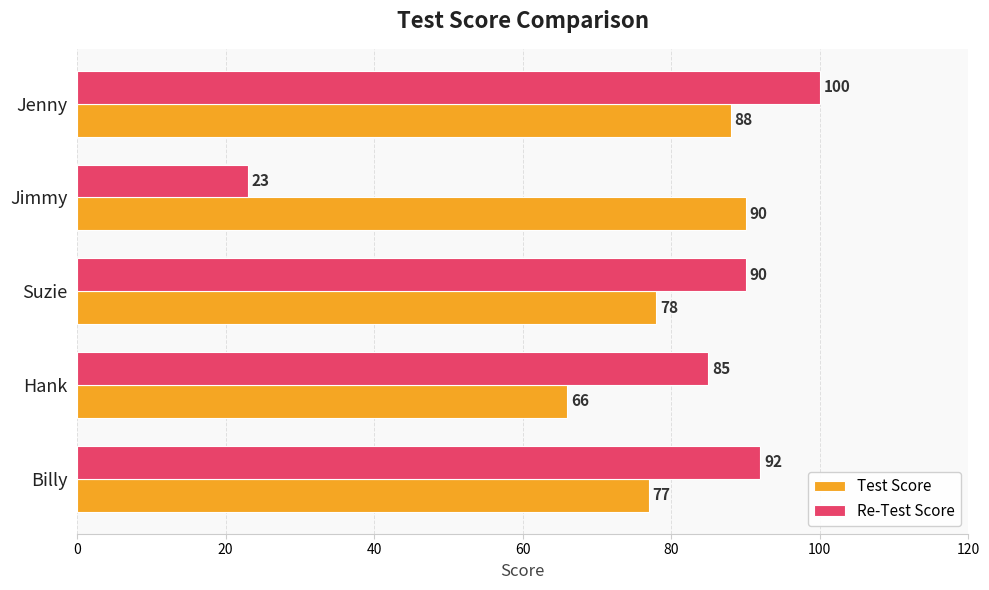

The value of Re-Test Score at Hank is 85. True or false?

True